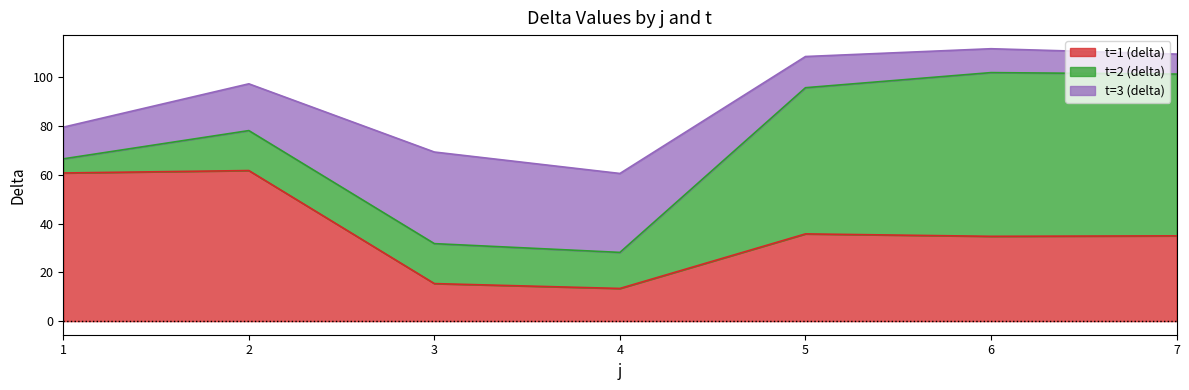

How many data points in t=1 (delta) are above 35?

3